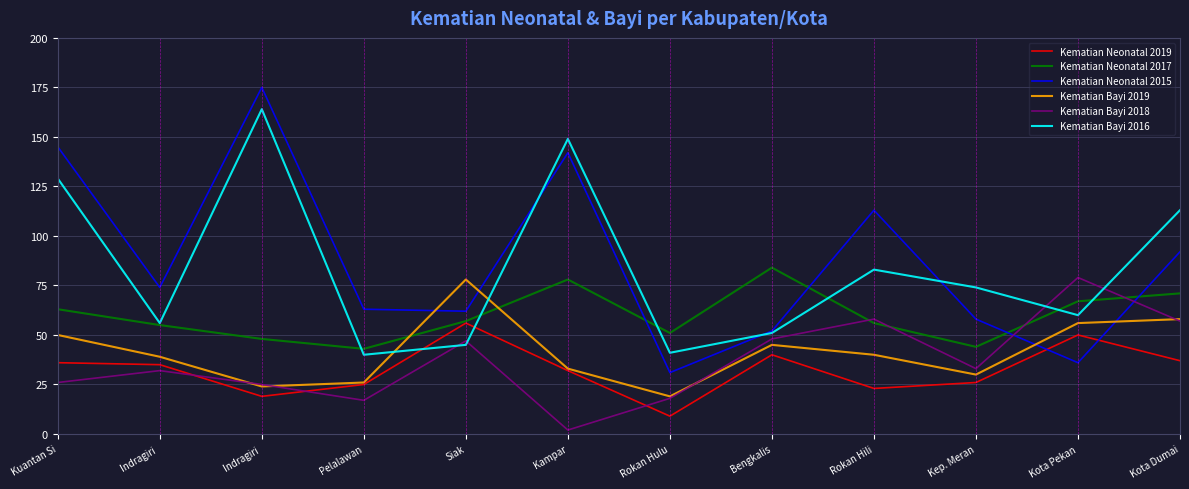

What are all the series names shown in the legend?

Kematian Neonatal 2019, Kematian Neonatal 2017, Kematian Neonatal 2015, Kematian Bayi 2019, Kematian Bayi 2018, Kematian Bayi 2016